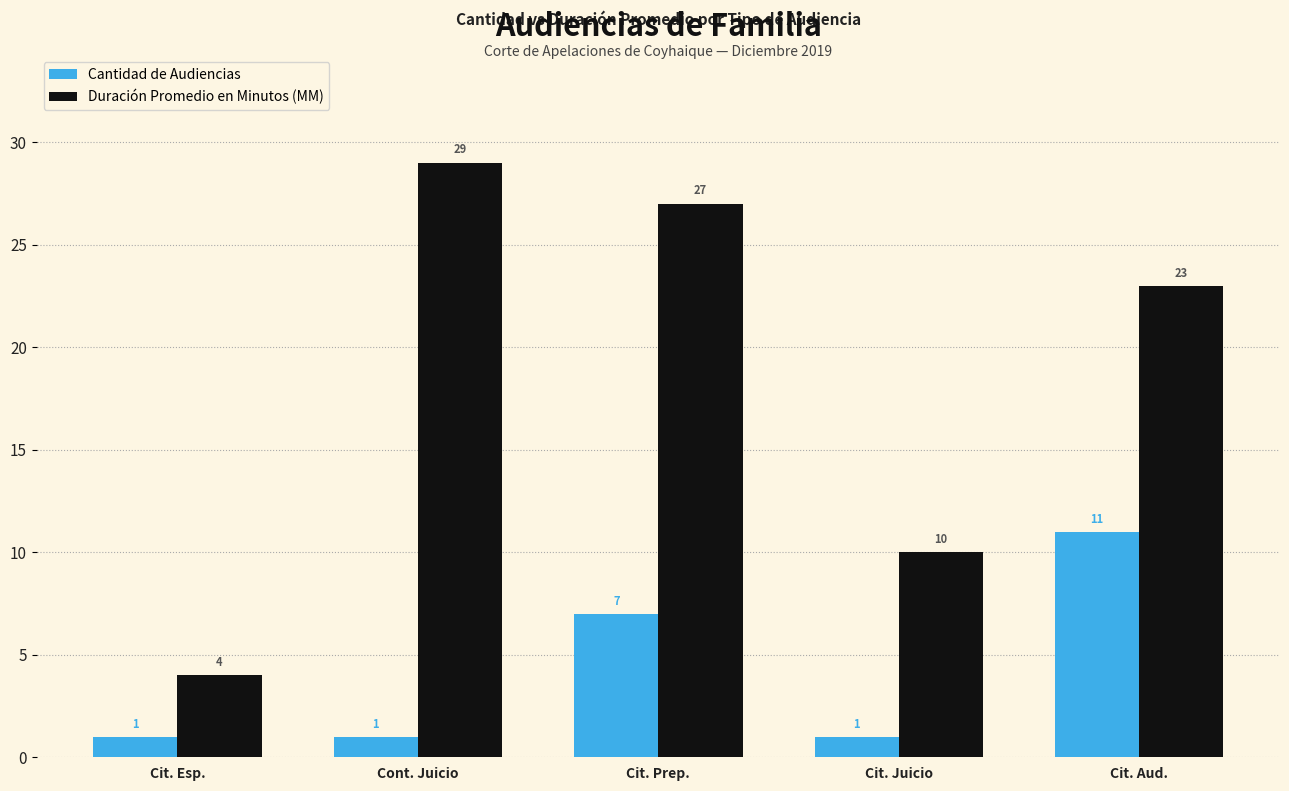

What are all the series names shown in the legend?

Cantidad de Audiencias, Duración Promedio en Minutos (MM)